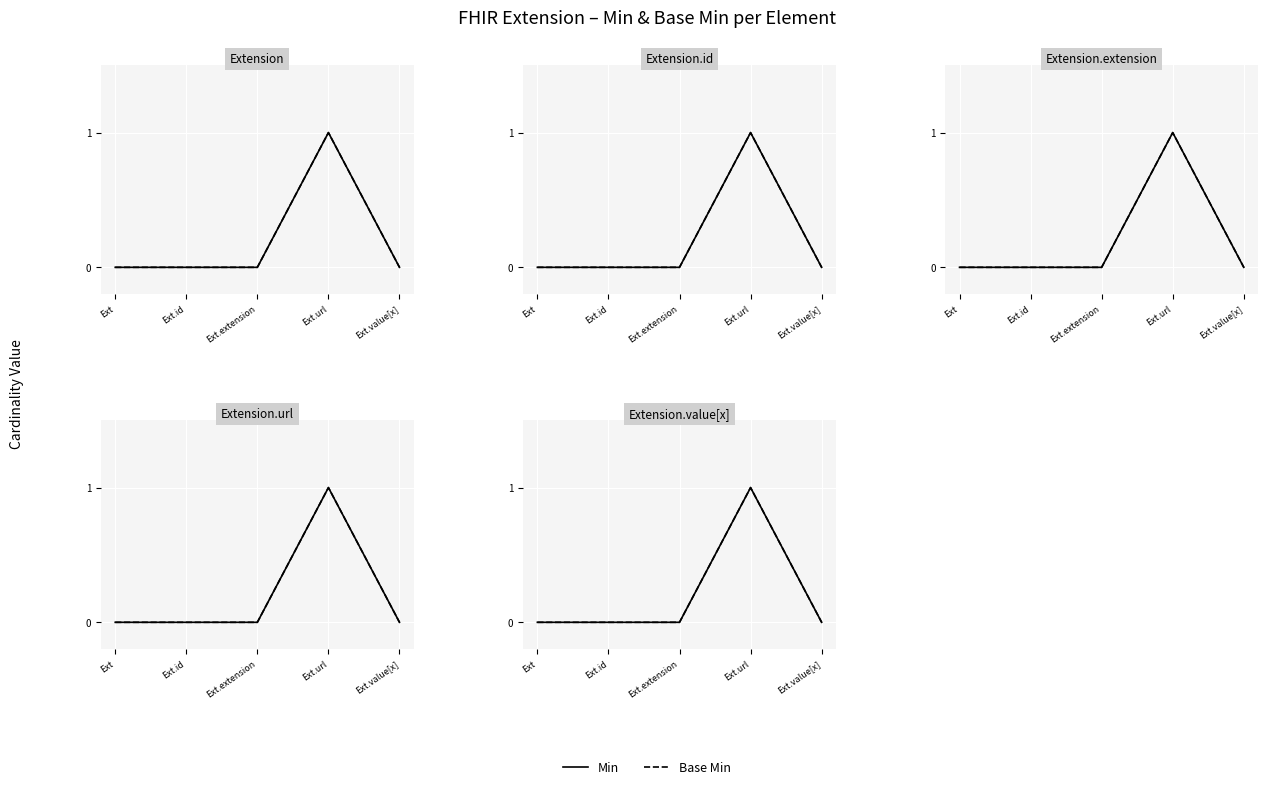

Is it true that Base Min equals 0 at Ext.id?

True